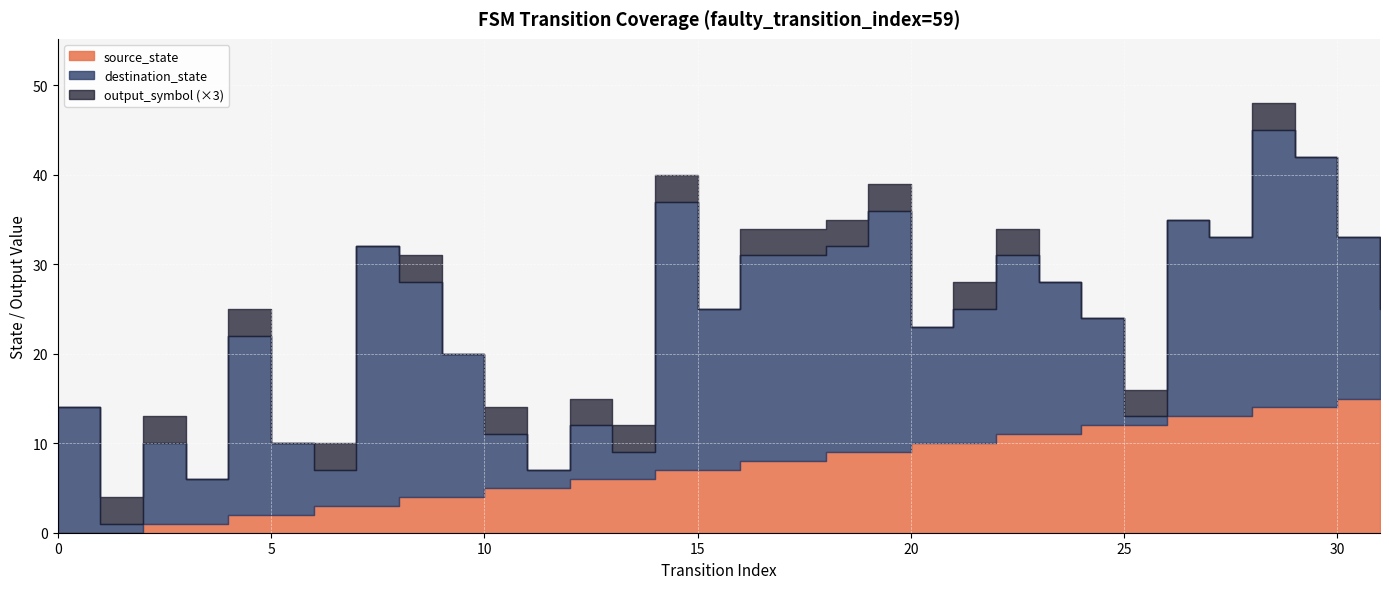

Rank the series by their maximum value, from highest to lowest.

destination_state, source_state, output_symbol